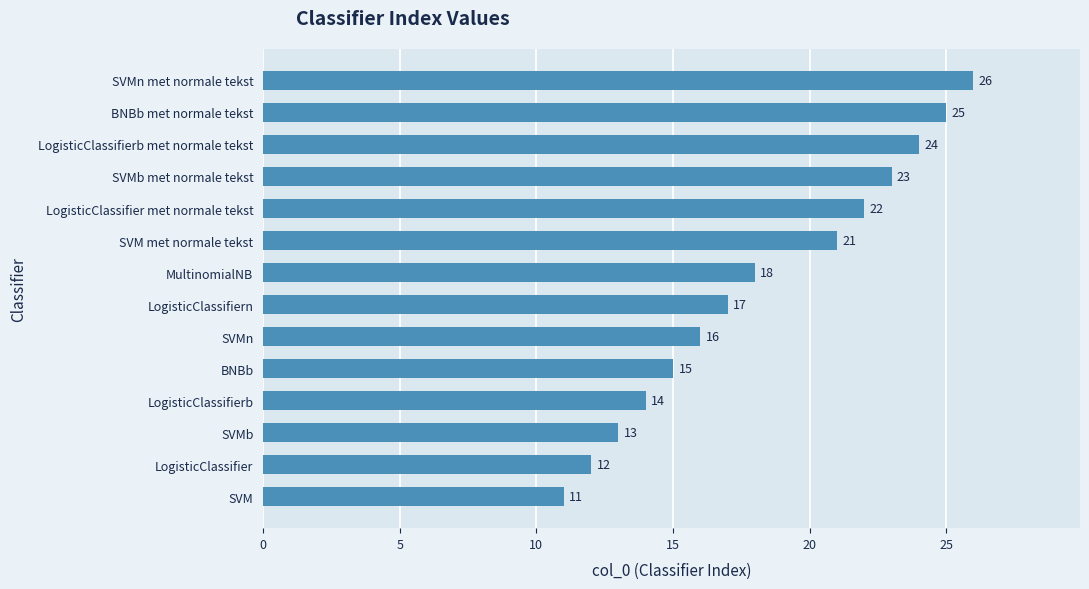

List the labels in order of value, smallest first.

SVM, LogisticClassifier, SVMb, LogisticClassifierb, BNBb, SVMn, LogisticClassifiern, MultinomialNB, SVM met normale tekst, LogisticClassifier met normale tekst, SVMb met normale tekst, LogisticClassifierb met normale tekst, BNBb met normale tekst, SVMn met normale tekst